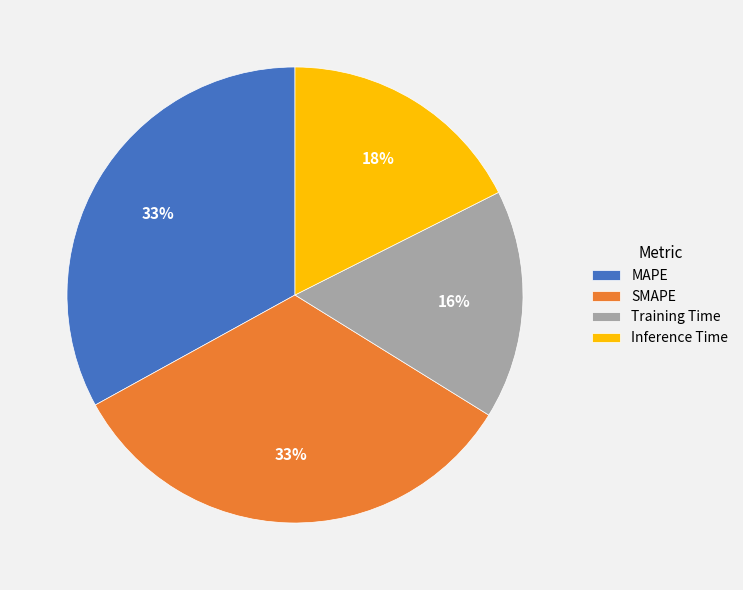

To the nearest percent, what portion does Training Time represent?

16%